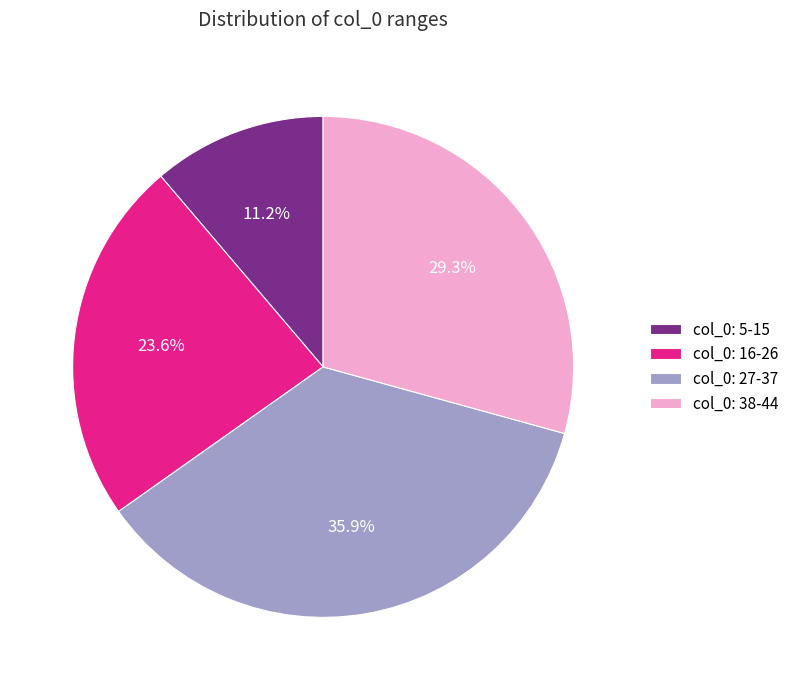

How many segments does this pie chart have?

4